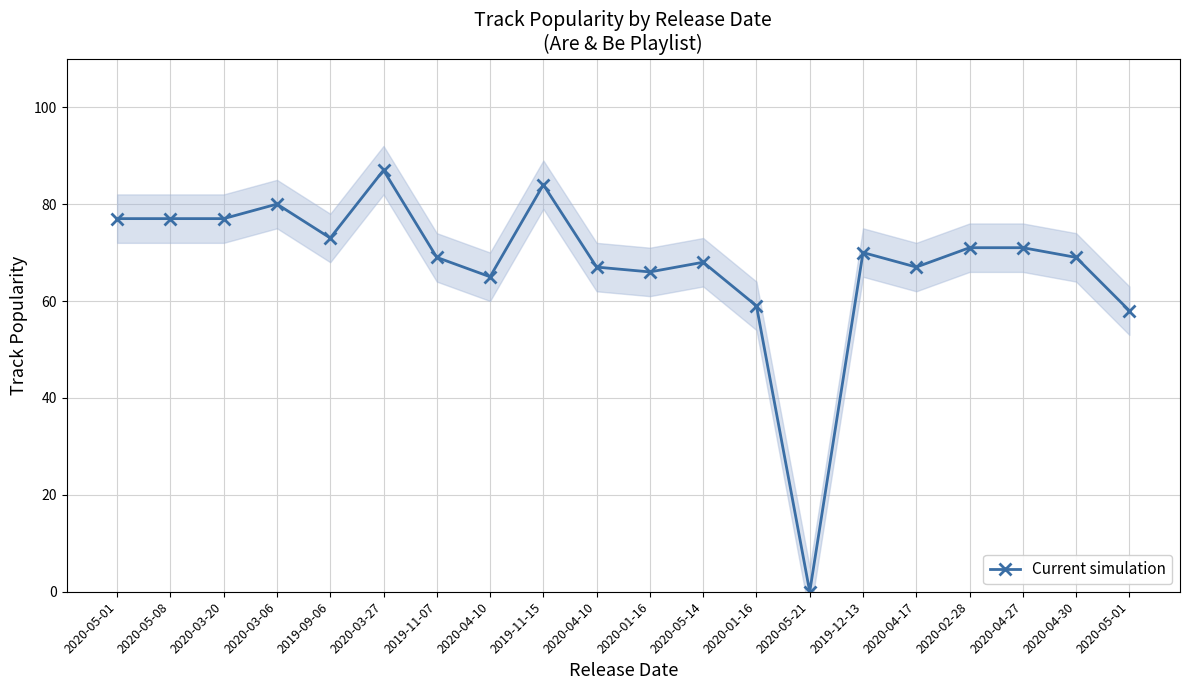

Reading left to right, what are all the values shown in this chart?

77	77	77	80	73	87	69	65	84	67	66	68	59	0	70	67	71	71	69	58